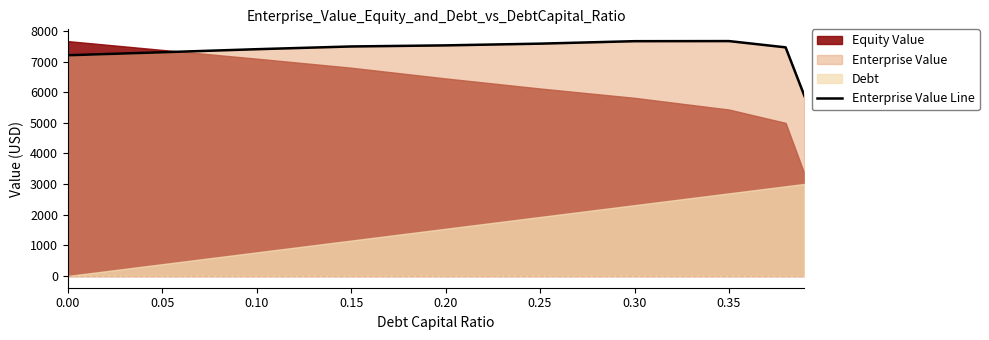

Which has a higher value, 0.15 or 0.05?

0.15